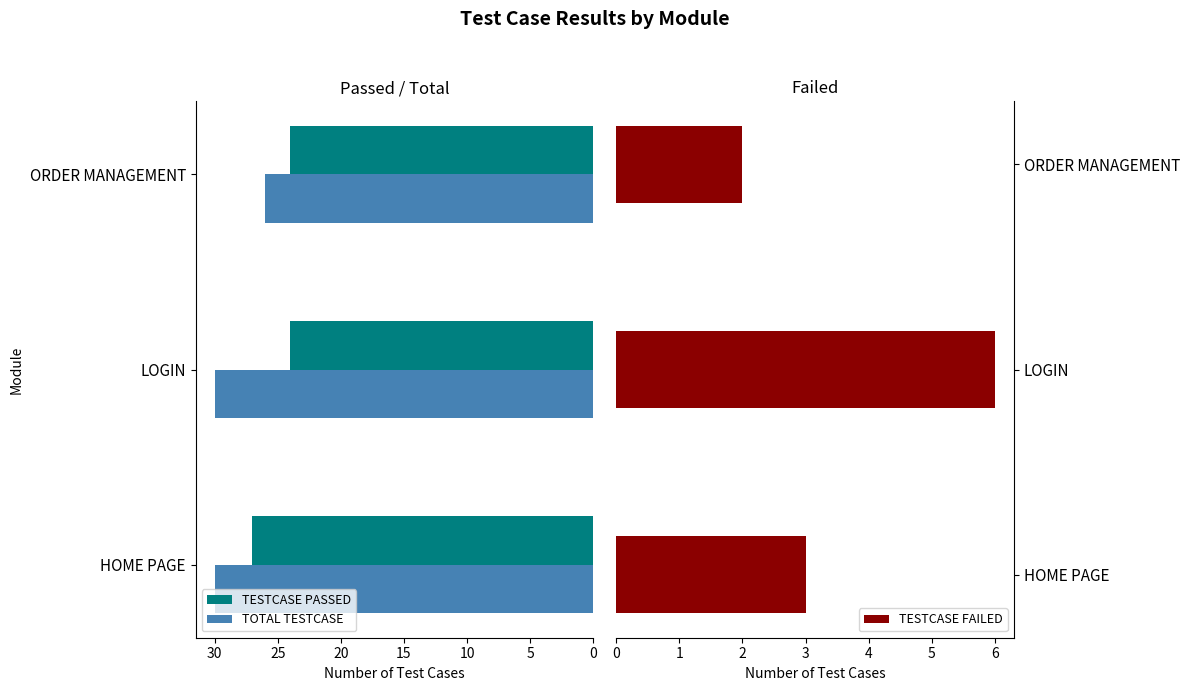

Is it true that TOTAL TESTCASE equals 30 at HOME PAGE?

True